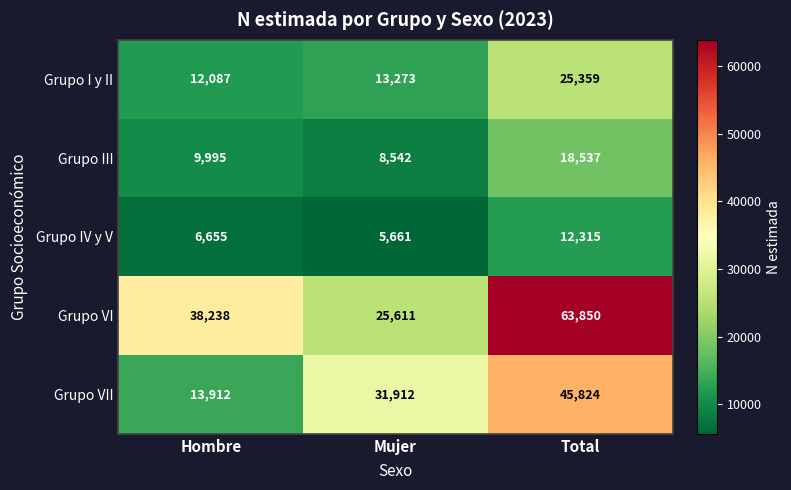

What is the difference between the maximum and minimum values in the Grupo III series?

9995